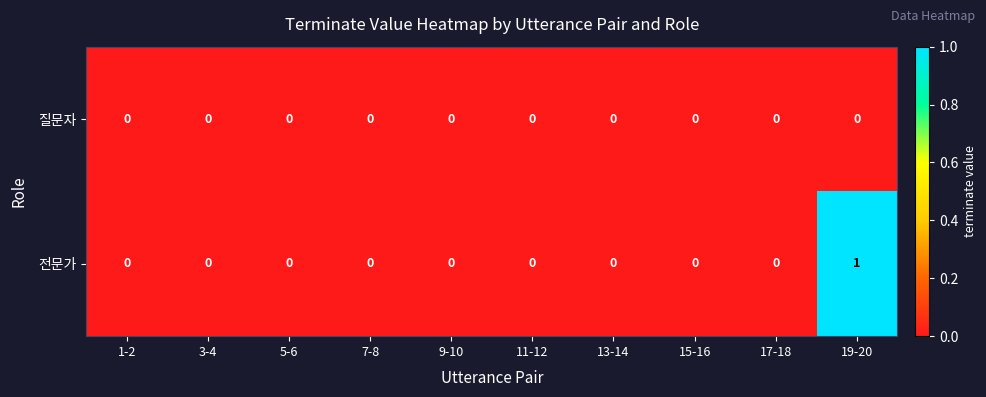

How many categories are shown in the chart?

10